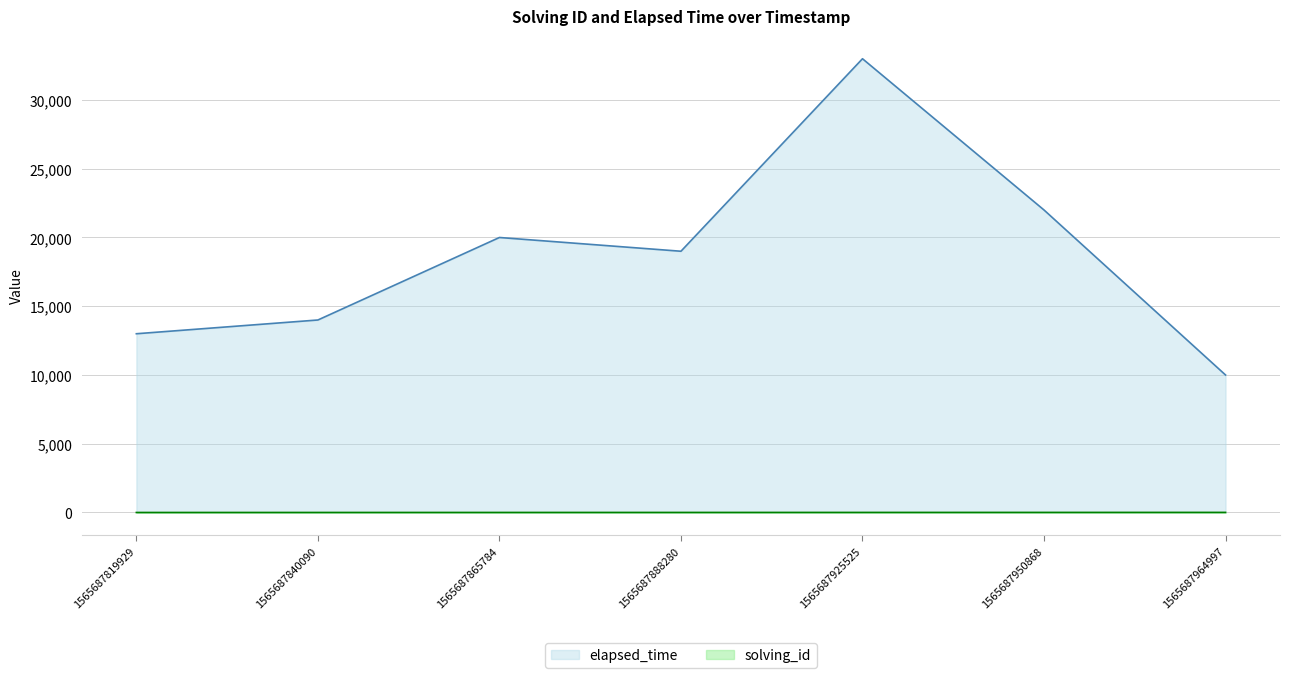

Does the chart have visible grid lines?

Yes